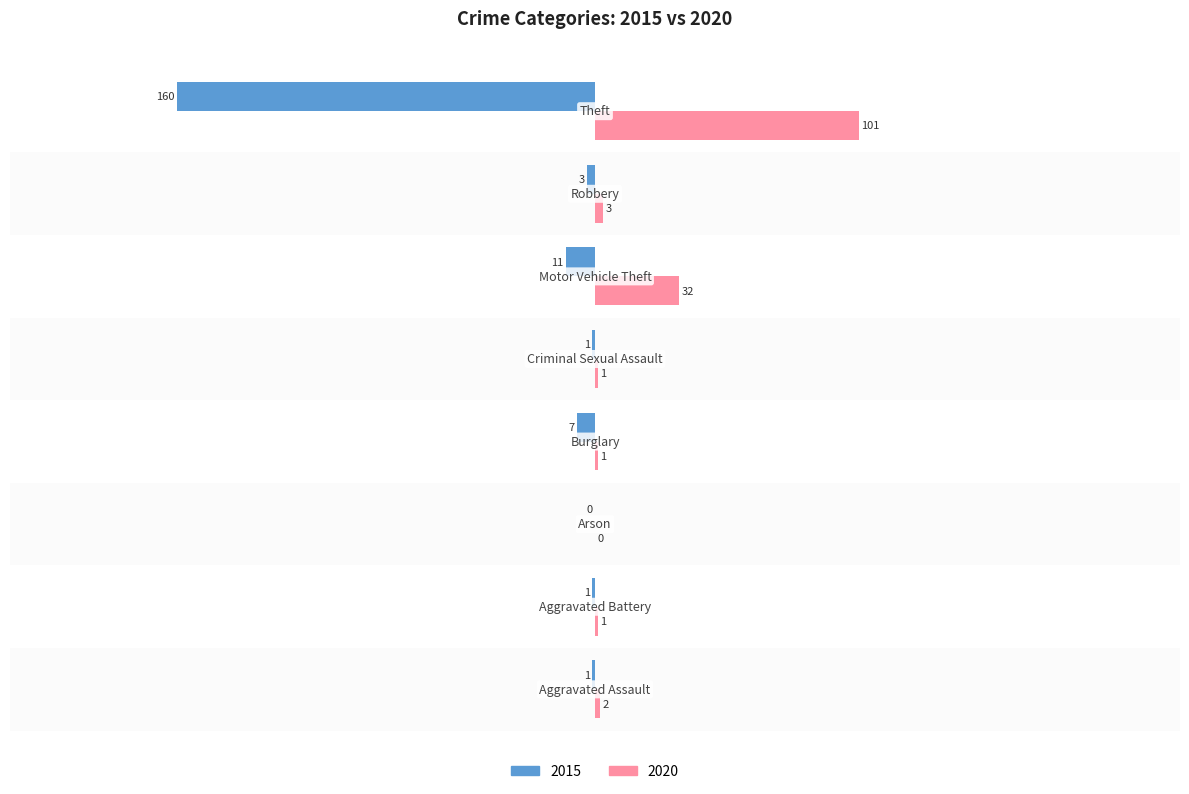

Which series has the largest total across all categories?

2020